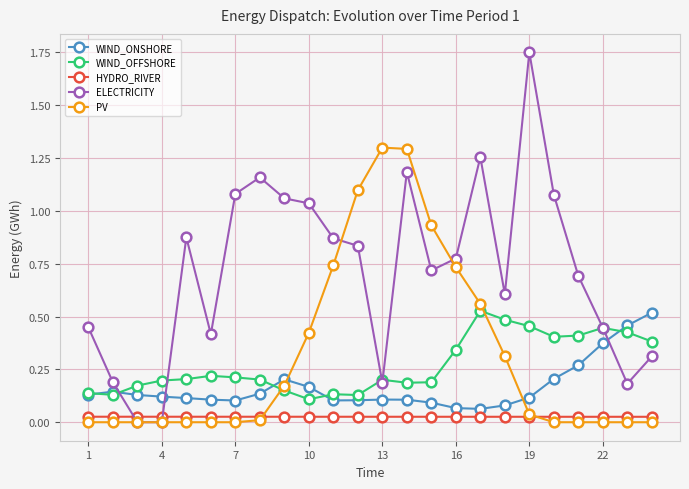

How many lines are shown in the chart?

5